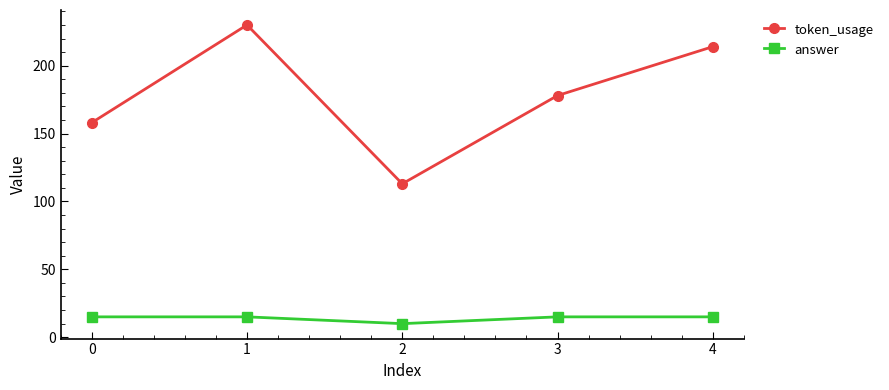

Read the answer value at 3.

15